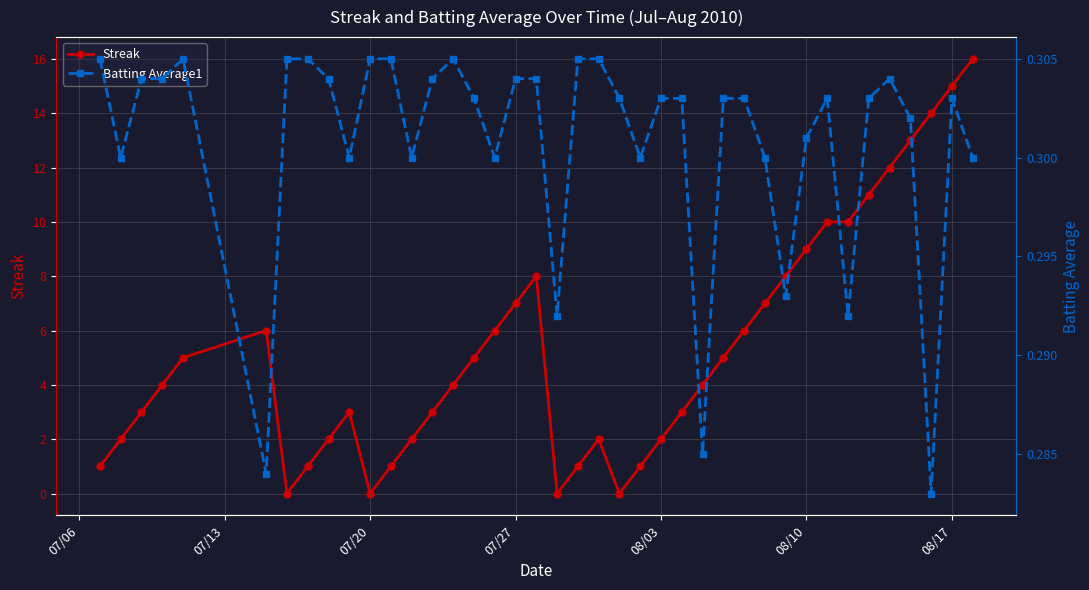

True or false: Streak has a value of 15 at 08/17.

True